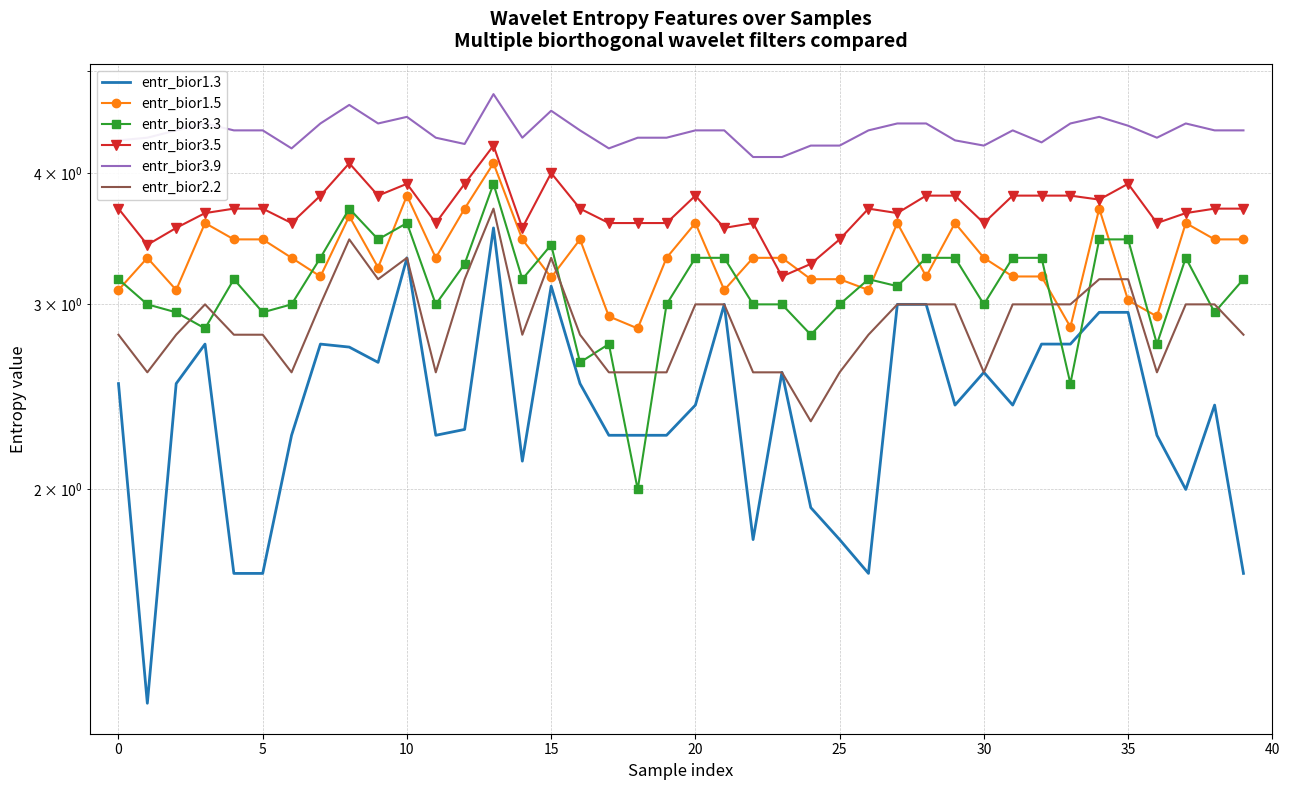

Which series has the widest spread of values?

entr_bior1.3